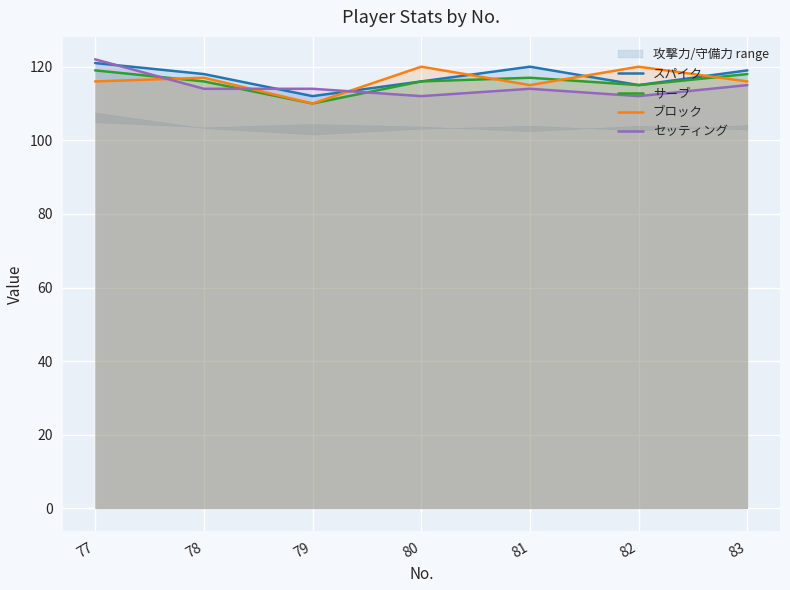

Which series has the largest total across all categories?

スパイク